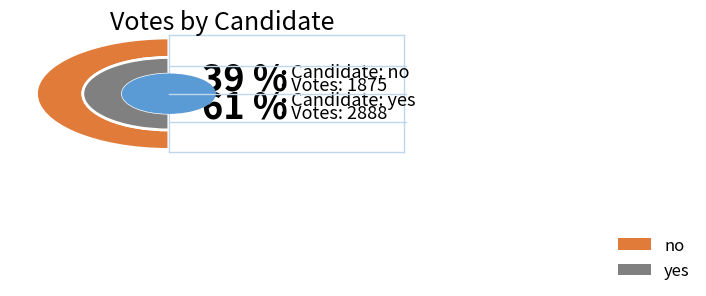

Does no represent more than half of the total?

No